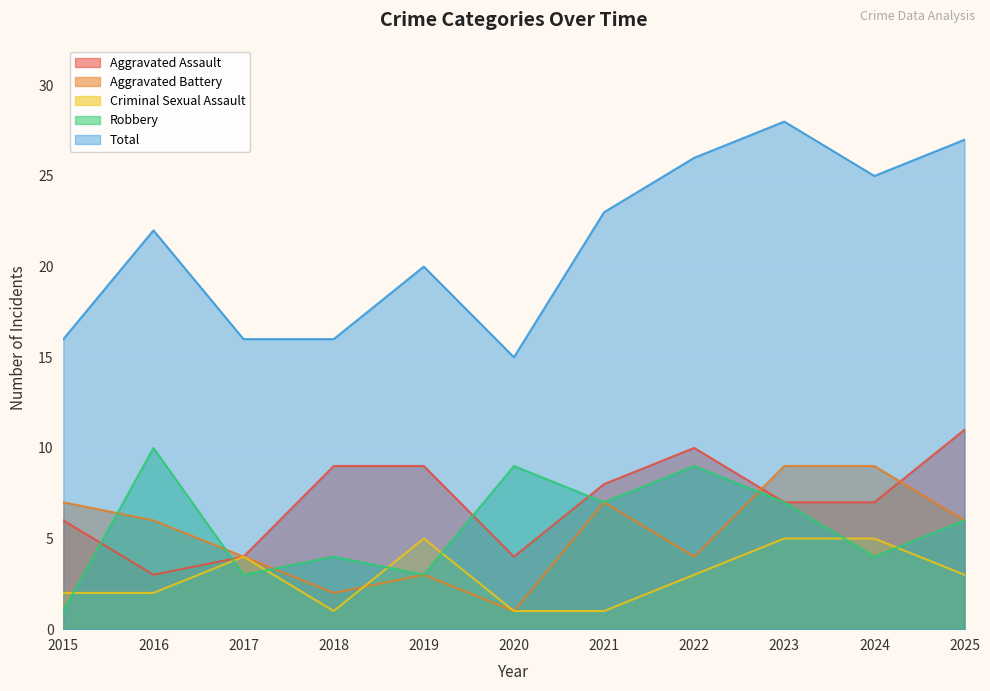

True or false: Total has more than 2 points higher than both neighbors.

True